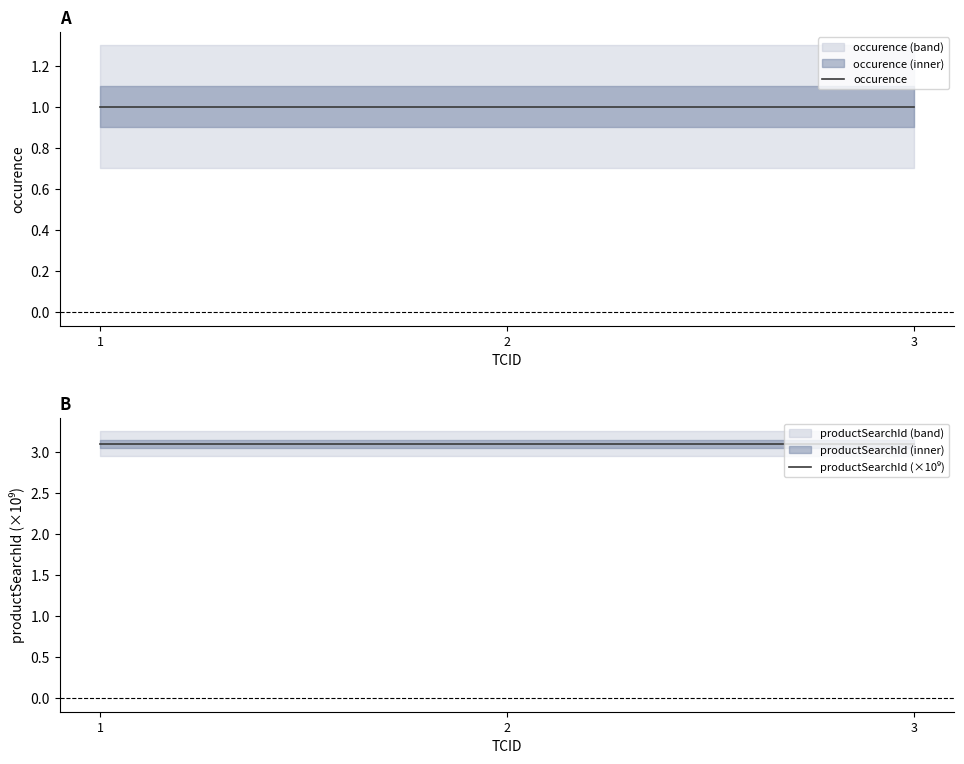

List the labels in order of occurence value, smallest first.

1, 2, 3